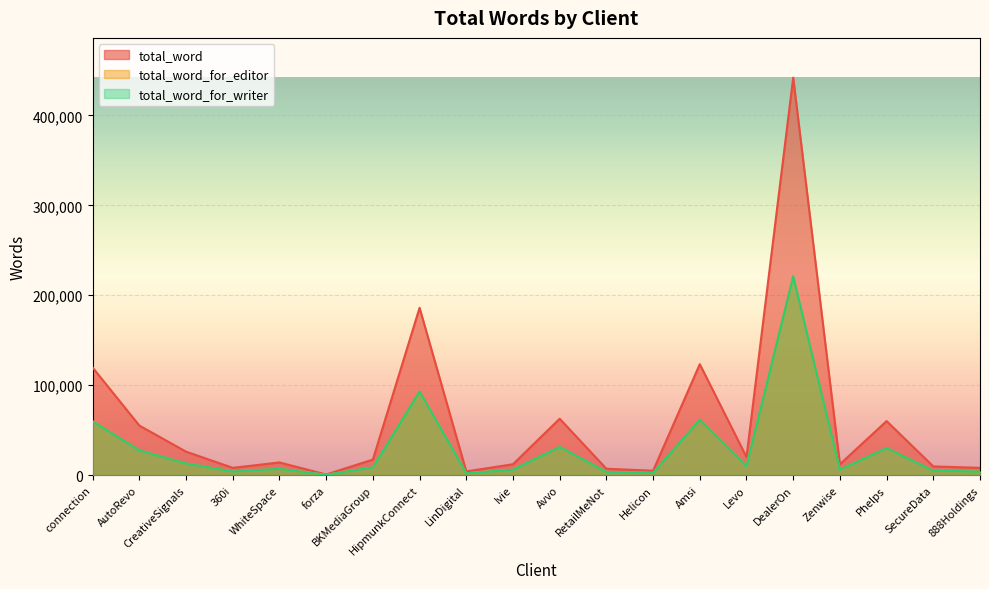

At how many categories does at least one series exceed 256708?

1